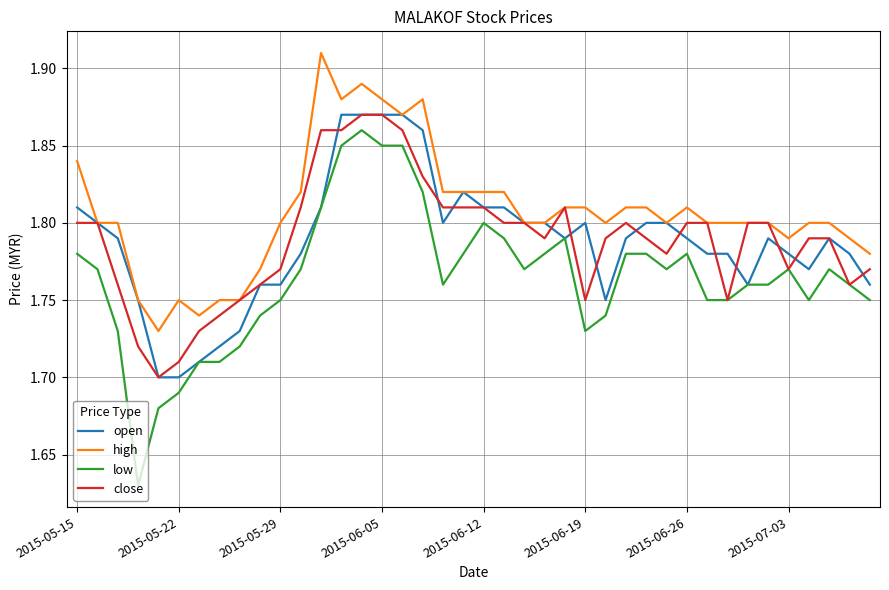

Does the chart have visible grid lines?

Yes